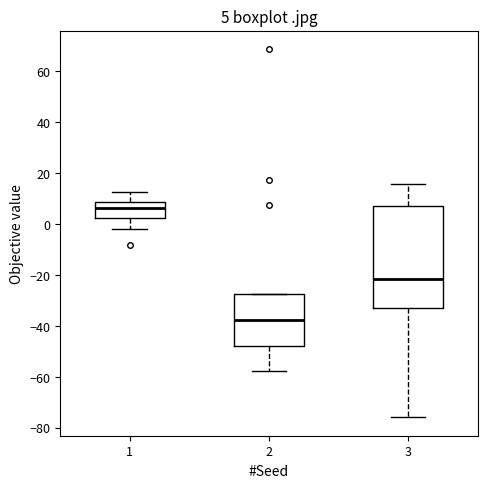

Which box is the tallest, from its lower edge to its upper edge?

3